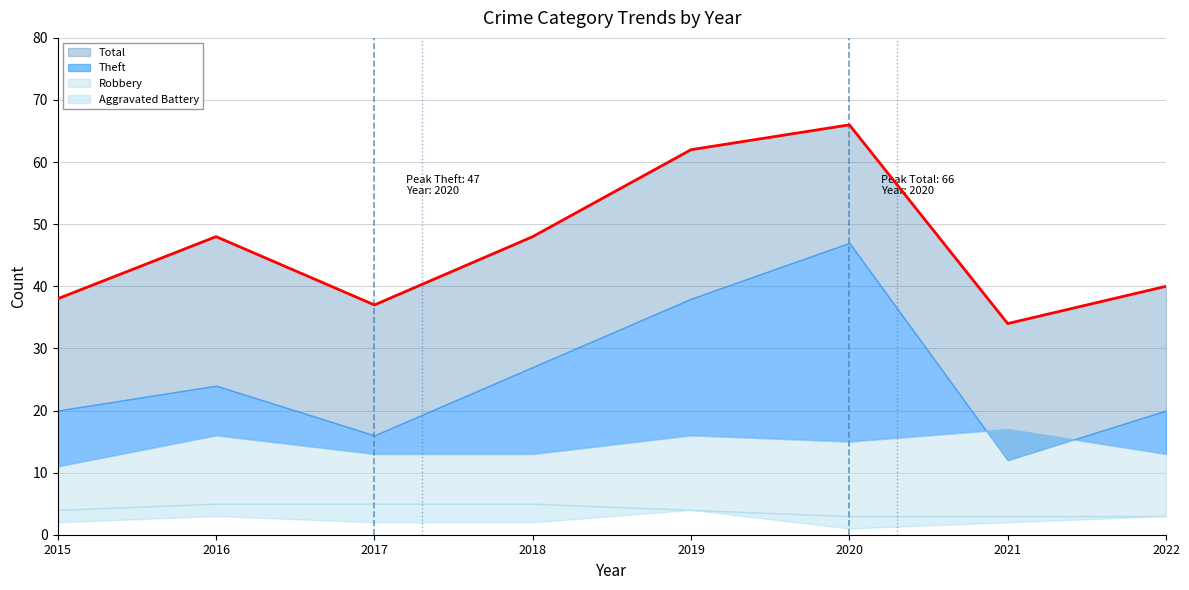

Does the chart display data point markers on the line(s)?

No